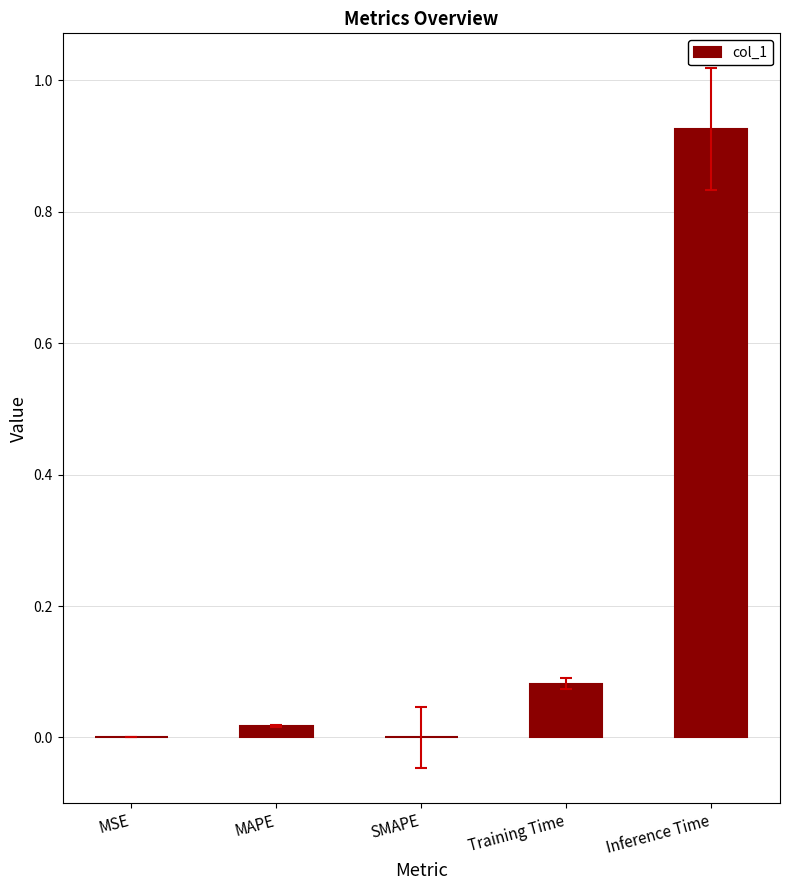

What is the sum of all values?

1.0